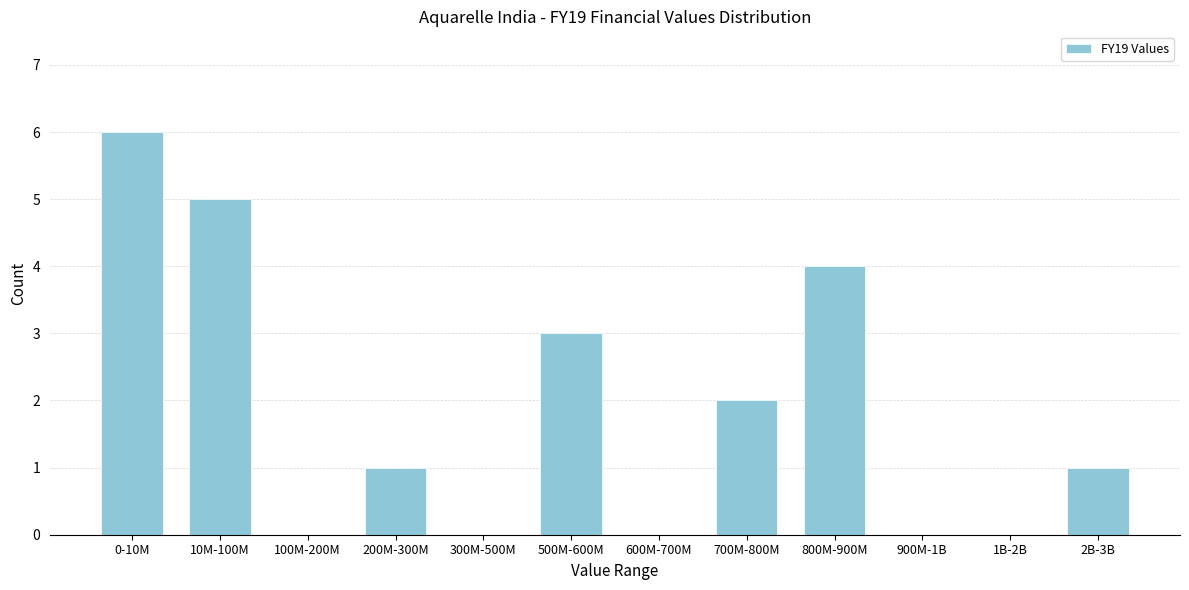

Reading left to right, list all the values displayed in this chart.

0-10M=6	10M-100M=5	100M-200M=0	200M-300M=1	300M-500M=0	500M-600M=3	600M-700M=0	700M-800M=2	800M-900M=4	900M-1B=0	1B-2B=0	2B-3B=1